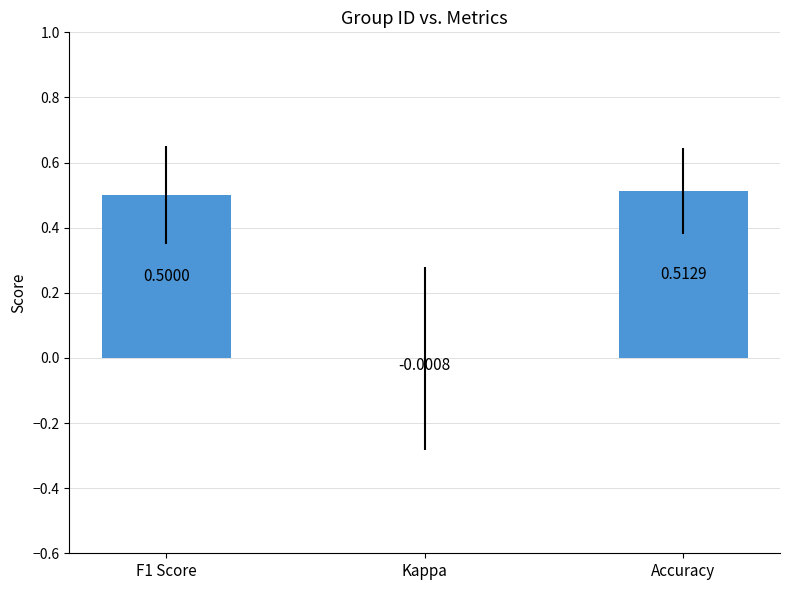

What is the average value?

0.3